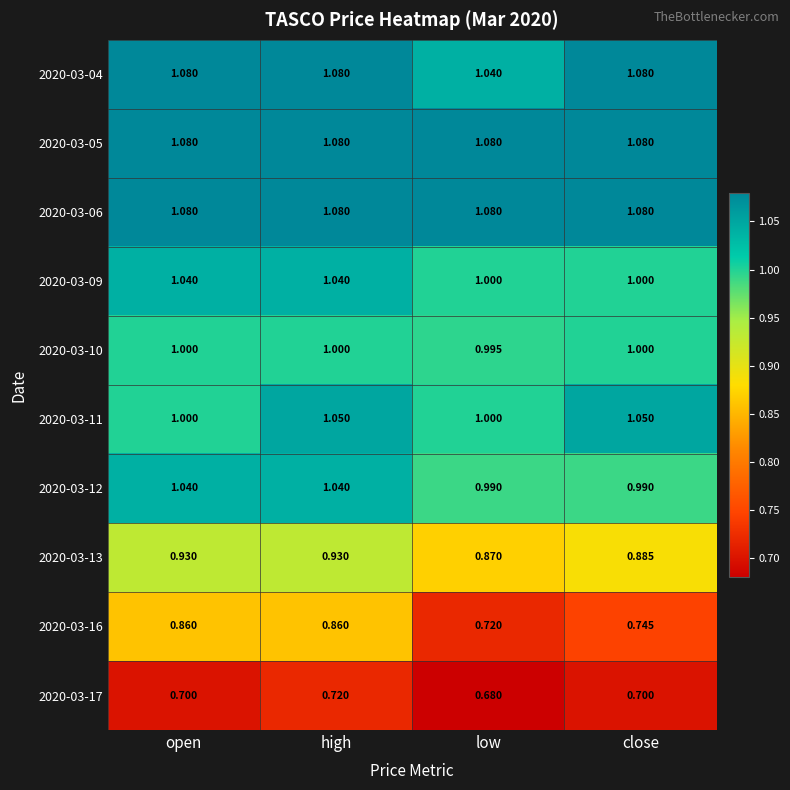

Is the value of 2020-03-06 at high greater than the value of 2020-03-10 at high?

Yes